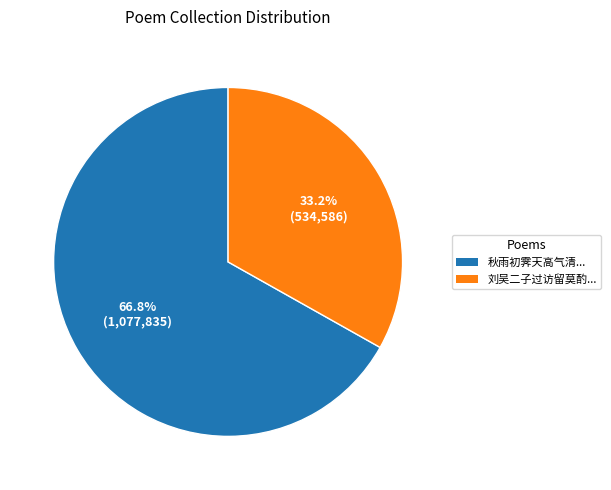

Is there a majority slice in this chart?

Yes